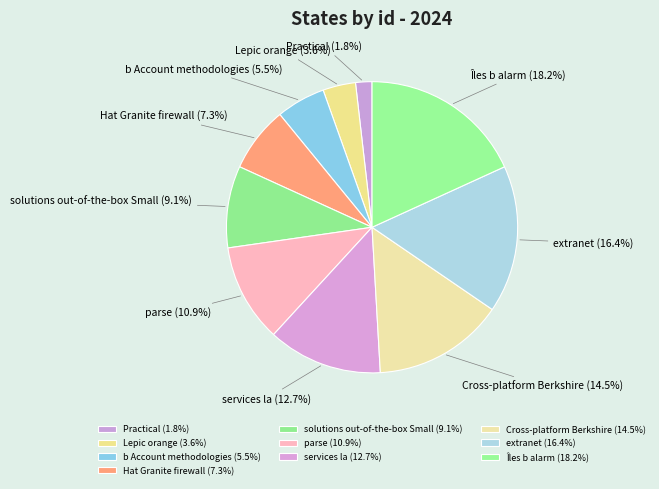

What is the largest slice in the pie chart?

Îles b alarm